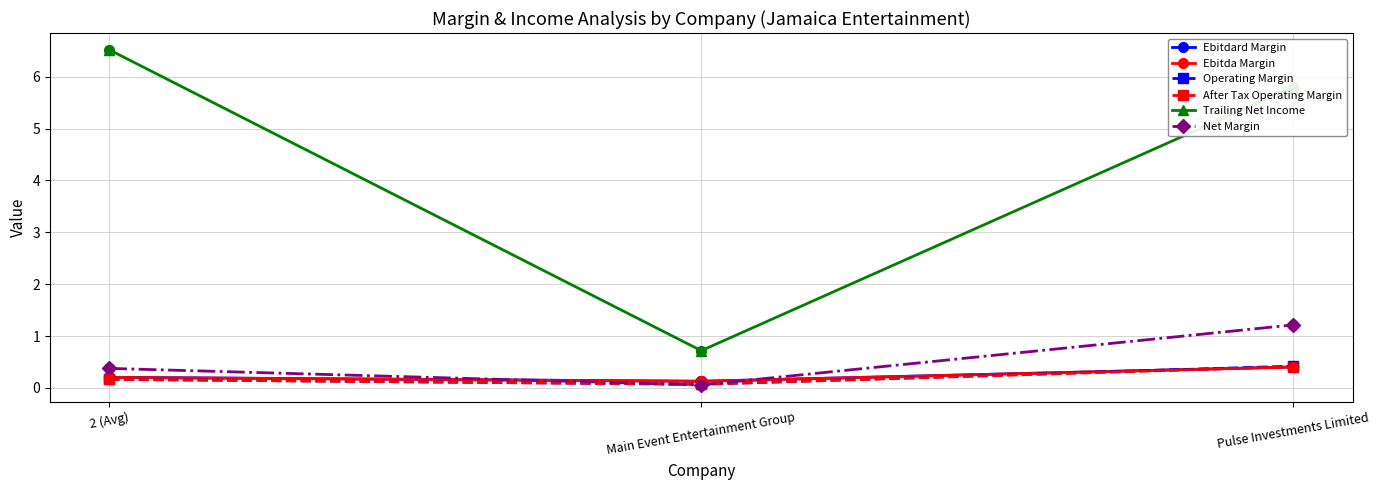

At how many categories does at least one series exceed 4?

2